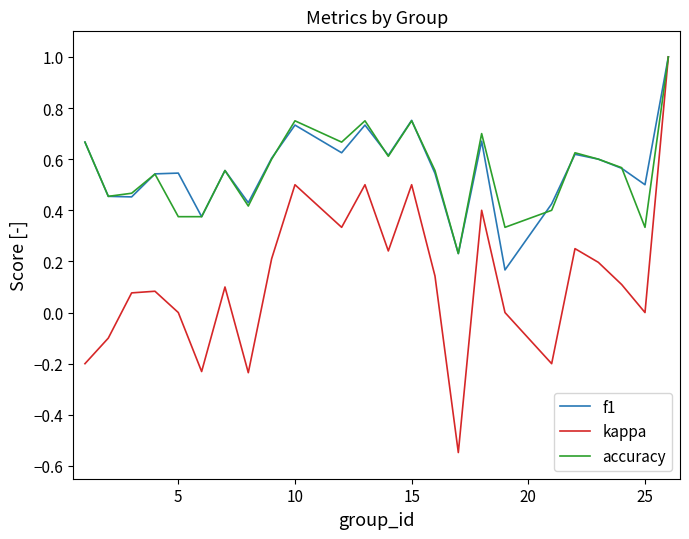

Which series has the largest range (max minus min)?

kappa